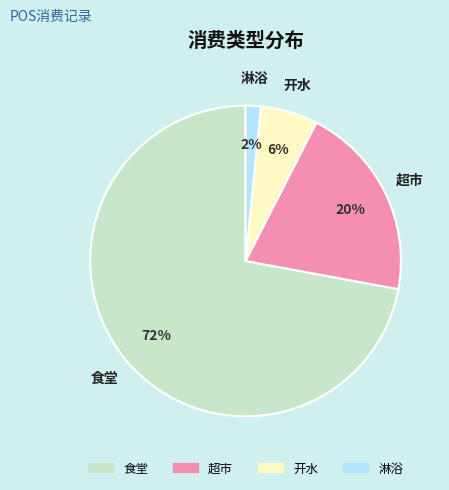

Is the sum of 超市 and 淋浴 greater than half?

No